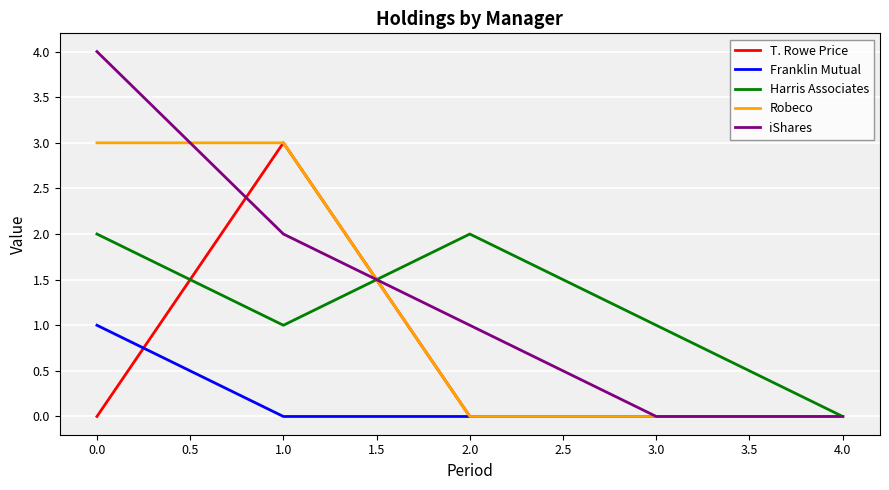

What are all the series names shown in the legend?

T. Rowe Price, Franklin Mutual, Harris Associates, Robeco, iShares